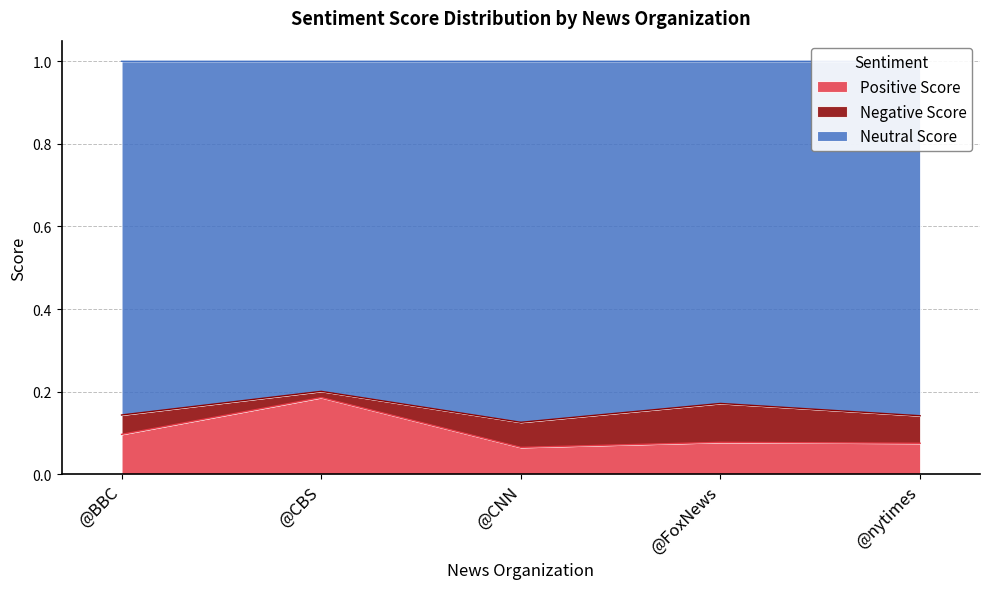

How many lines are shown in the chart?

3